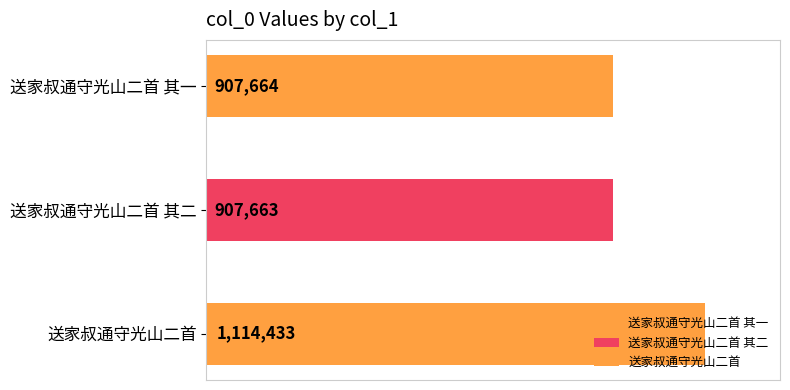

What is the sum of the values at 送家叔通守光山二首 其二 and 送家叔通守光山二首 其一?

1815327